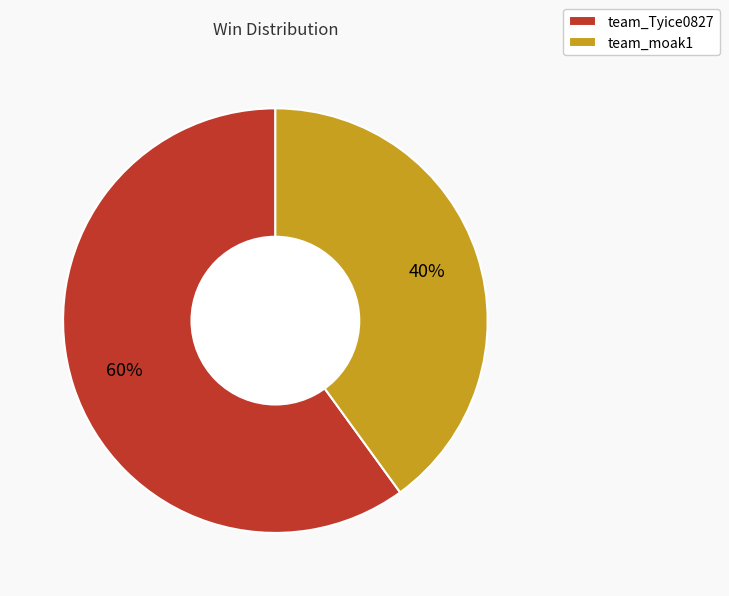

Which has a higher value, team_moak1 or team_Tyice0827?

team_Tyice0827